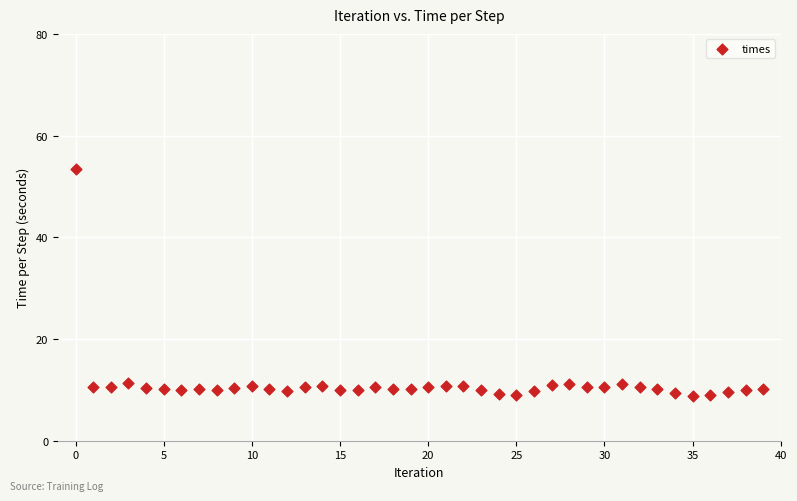

What is the range of Y values (max minus min)?

44.8